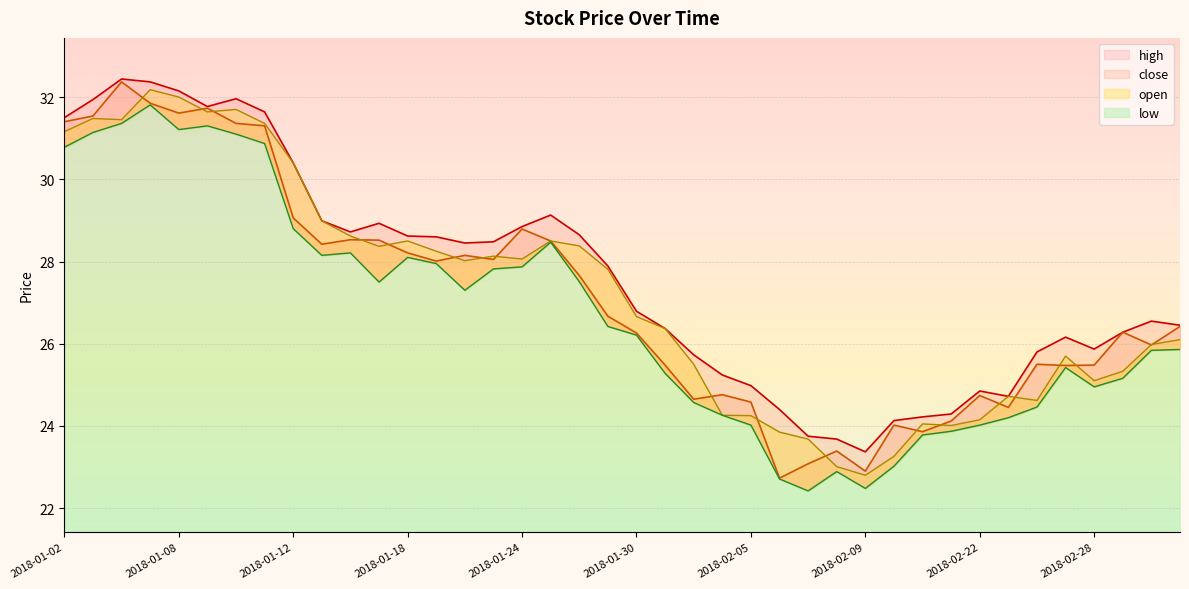

Reading right to left, transcribe all the data shown in this chart.

high: 2018-03-05=26.4	2018-03-02=26.6	2018-03-01=26.3	2018-02-28=25.9	2018-02-27=26.2	2018-02-26=25.8	2018-02-23=24.7	2018-02-22=24.9	2018-02-14=24.3	2018-02-13=24.2	2018-02-12=24.1	2018-02-09=23.4	2018-02-08=23.7	2018-02-07=23.8	2018-02-06=24.4	2018-02-05=25.0	2018-02-02=25.2	2018-02-01=25.7	2018-01-31=26.4	2018-01-30=26.8	2018-01-29=27.9	2018-01-26=28.6	2018-01-25=29.1	2018-01-24=28.9	2018-01-23=28.5	2018-01-22=28.4	2018-01-19=28.6	2018-01-18=28.6	2018-01-17=28.9	2018-01-16=28.7	2018-01-15=29.0	2018-01-12=30.4	2018-01-11=31.6	2018-01-10=32.0	2018-01-09=31.8	2018-01-08=32.1	2018-01-05=32.4	2018-01-04=32.4	2018-01-03=31.9	2018-01-02=31.5
close: 2018-03-05=26.4	2018-03-02=26.0	2018-03-01=26.3	2018-02-28=25.5	2018-02-27=25.5	2018-02-26=25.5	2018-02-23=24.4	2018-02-22=24.7	2018-02-14=24.1	2018-02-13=23.9	2018-02-12=24.0	2018-02-09=22.9	2018-02-08=23.4	2018-02-07=23.1	2018-02-06=22.7	2018-02-05=24.6	2018-02-02=24.8	2018-02-01=24.6	2018-01-31=25.5	2018-01-30=26.3	2018-01-29=26.7	2018-01-26=27.7	2018-01-25=28.5	2018-01-24=28.8	2018-01-23=28.1	2018-01-22=28.1	2018-01-19=28.0	2018-01-18=28.2	2018-01-17=28.5	2018-01-16=28.5	2018-01-15=28.4	2018-01-12=29.1	2018-01-11=31.3	2018-01-10=31.4	2018-01-09=31.7	2018-01-08=31.6	2018-01-05=31.9	2018-01-04=32.4	2018-01-03=31.5	2018-01-02=31.4
open: 2018-03-05=26.1	2018-03-02=26.0	2018-03-01=25.3	2018-02-28=25.1	2018-02-27=25.7	2018-02-26=24.6	2018-02-23=24.7	2018-02-22=24.1	2018-02-14=24.0	2018-02-13=24.1	2018-02-12=23.3	2018-02-09=22.8	2018-02-08=23.0	2018-02-07=23.7	2018-02-06=23.9	2018-02-05=24.2	2018-02-02=24.3	2018-02-01=25.5	2018-01-31=26.4	2018-01-30=26.7	2018-01-29=27.8	2018-01-26=28.4	2018-01-25=28.5	2018-01-24=28.1	2018-01-23=28.1	2018-01-22=28.0	2018-01-19=28.2	2018-01-18=28.5	2018-01-17=28.4	2018-01-16=28.6	2018-01-15=29.0	2018-01-12=30.4	2018-01-11=31.4	2018-01-10=31.7	2018-01-09=31.6	2018-01-08=32.0	2018-01-05=32.2	2018-01-04=31.4	2018-01-03=31.5	2018-01-02=31.2
low: 2018-03-05=25.9	2018-03-02=25.8	2018-03-01=25.2	2018-02-28=24.9	2018-02-27=25.4	2018-02-26=24.5	2018-02-23=24.2	2018-02-22=24.0	2018-02-14=23.9	2018-02-13=23.8	2018-02-12=23.0	2018-02-09=22.5	2018-02-08=22.9	2018-02-07=22.4	2018-02-06=22.7	2018-02-05=24.0	2018-02-02=24.3	2018-02-01=24.6	2018-01-31=25.3	2018-01-30=26.2	2018-01-29=26.4	2018-01-26=27.5	2018-01-25=28.5	2018-01-24=27.9	2018-01-23=27.8	2018-01-22=27.3	2018-01-19=27.9	2018-01-18=28.1	2018-01-17=27.5	2018-01-16=28.2	2018-01-15=28.1	2018-01-12=28.8	2018-01-11=30.9	2018-01-10=31.1	2018-01-09=31.3	2018-01-08=31.2	2018-01-05=31.8	2018-01-04=31.4	2018-01-03=31.1	2018-01-02=30.8